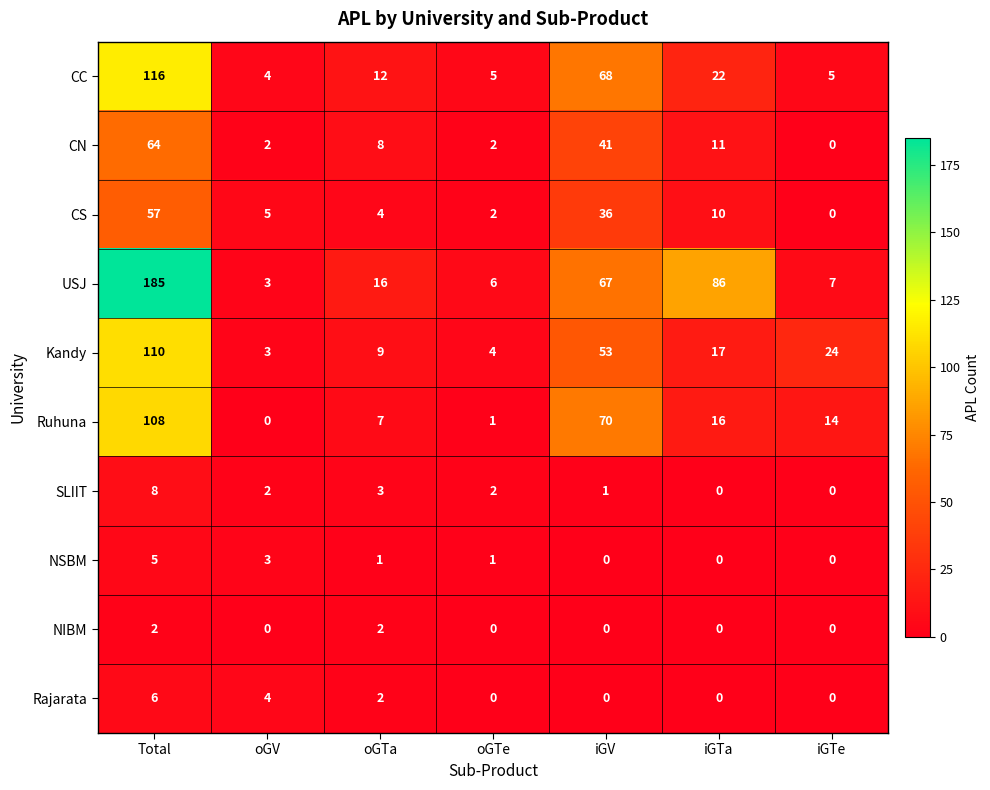

Which category has the highest value in the Rajarata series?

Total